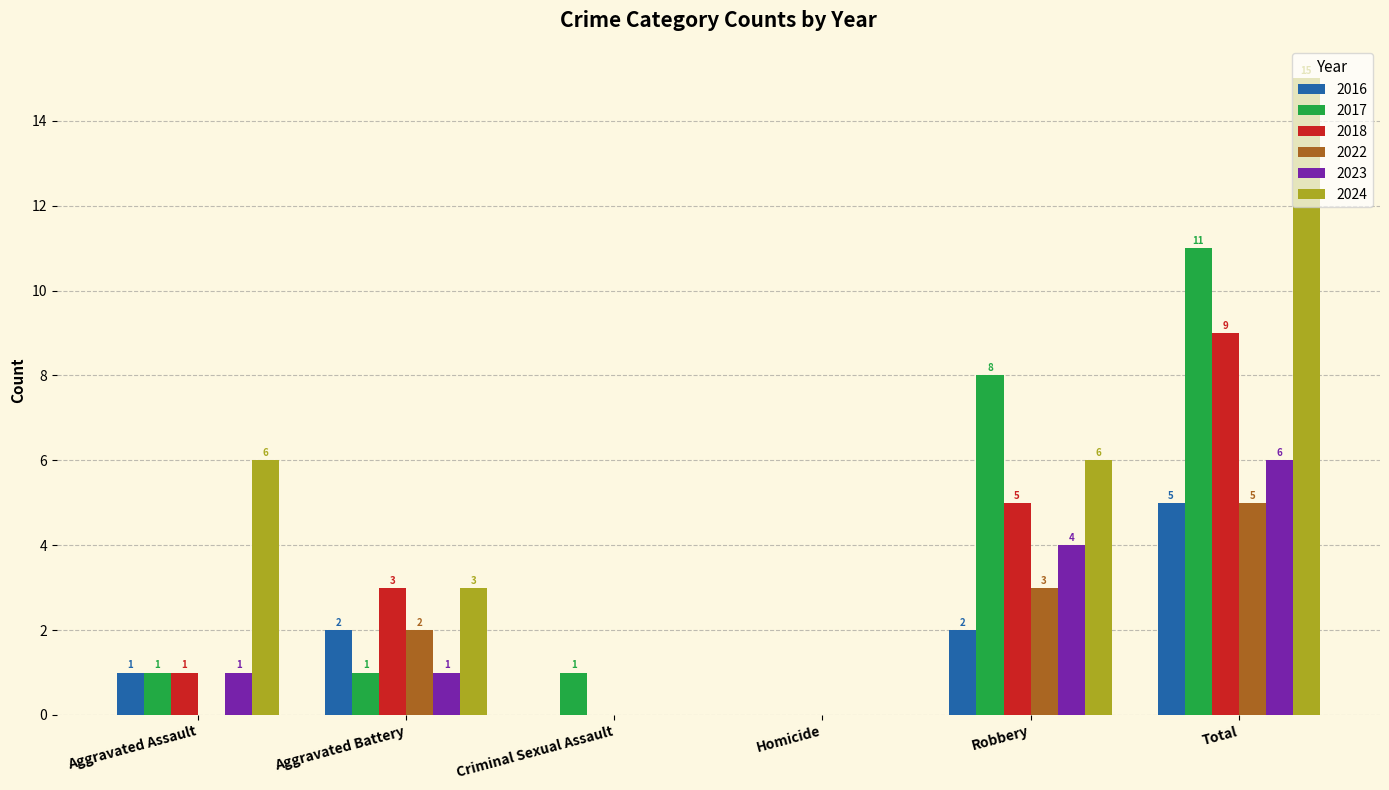

How many categories are shown in the chart?

6